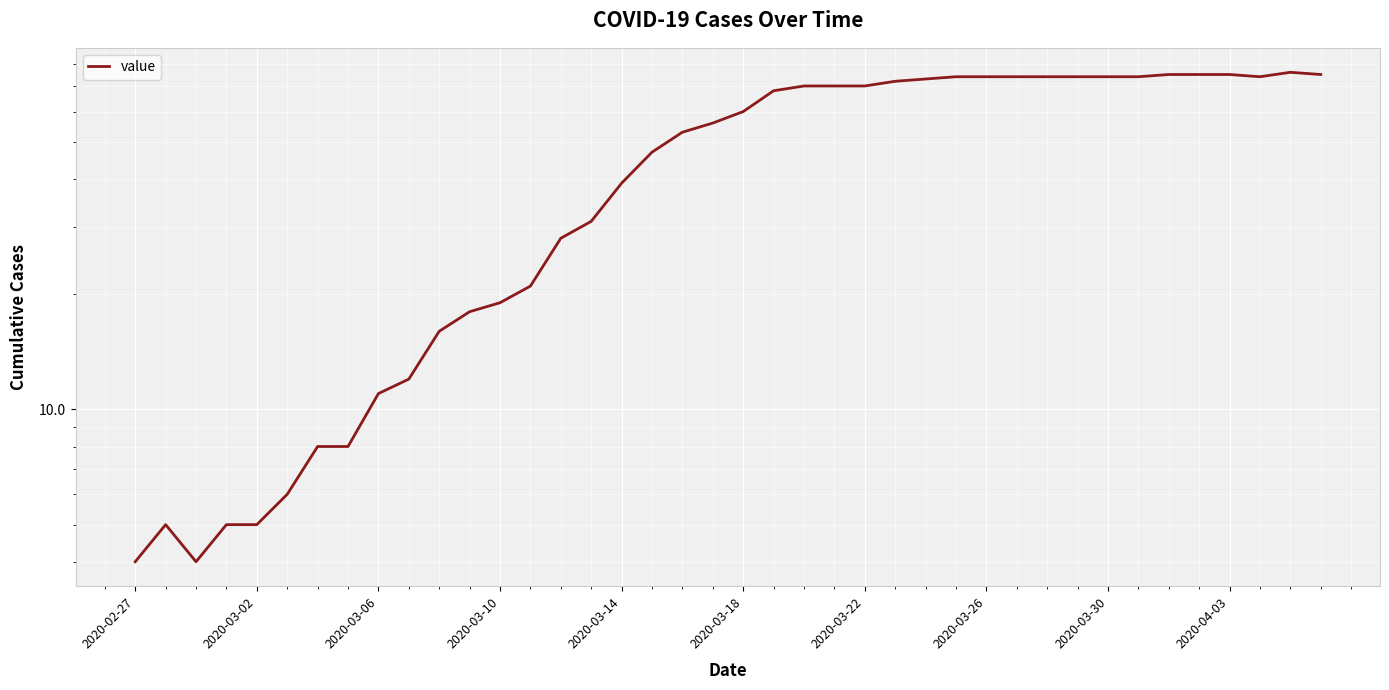

How many interior local peaks (higher than both neighbors) does the data have?

2